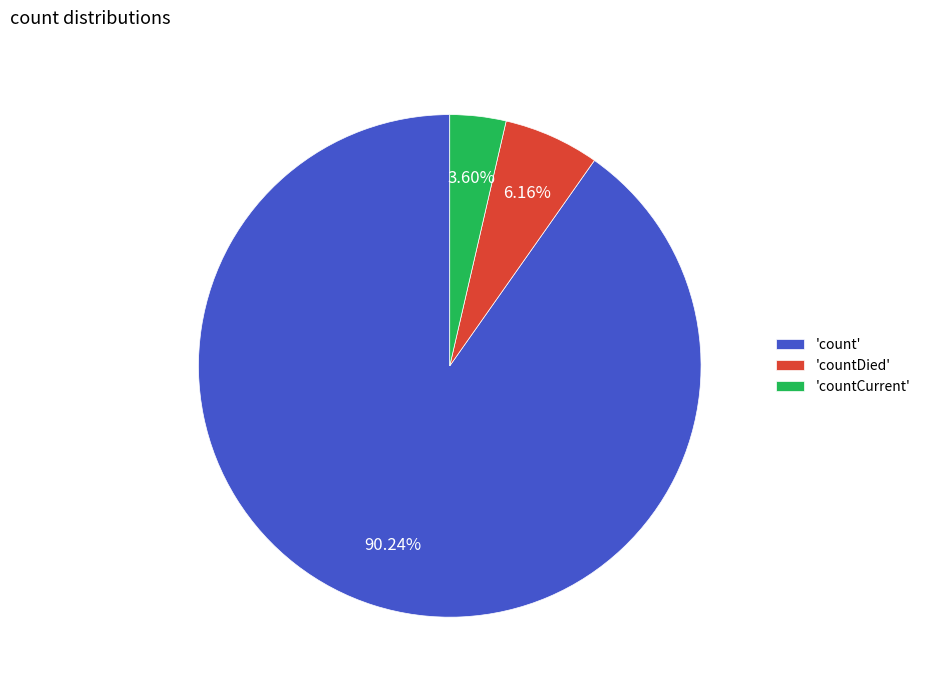

What is the smallest slice in the pie chart?

'countCurrent'